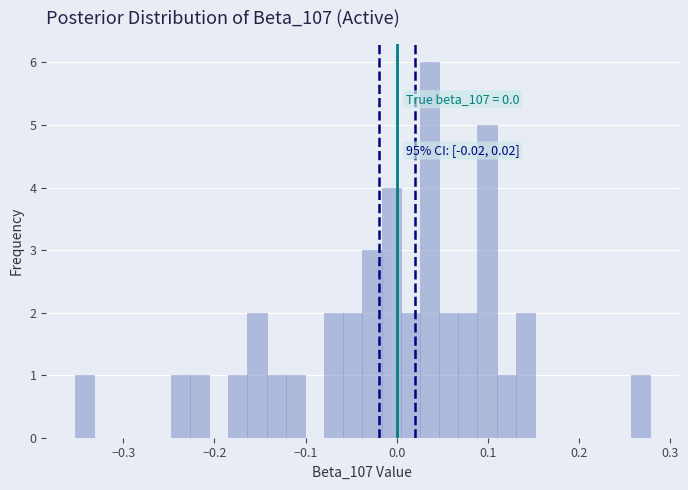

Read against the x-axis, roughly where is the centre of the tallest bar?

0.04